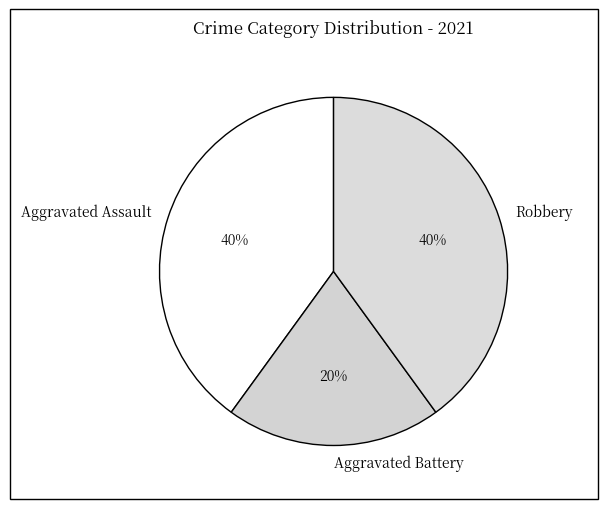

Is the sum of Aggravated Assault and Aggravated Battery greater than half?

Yes